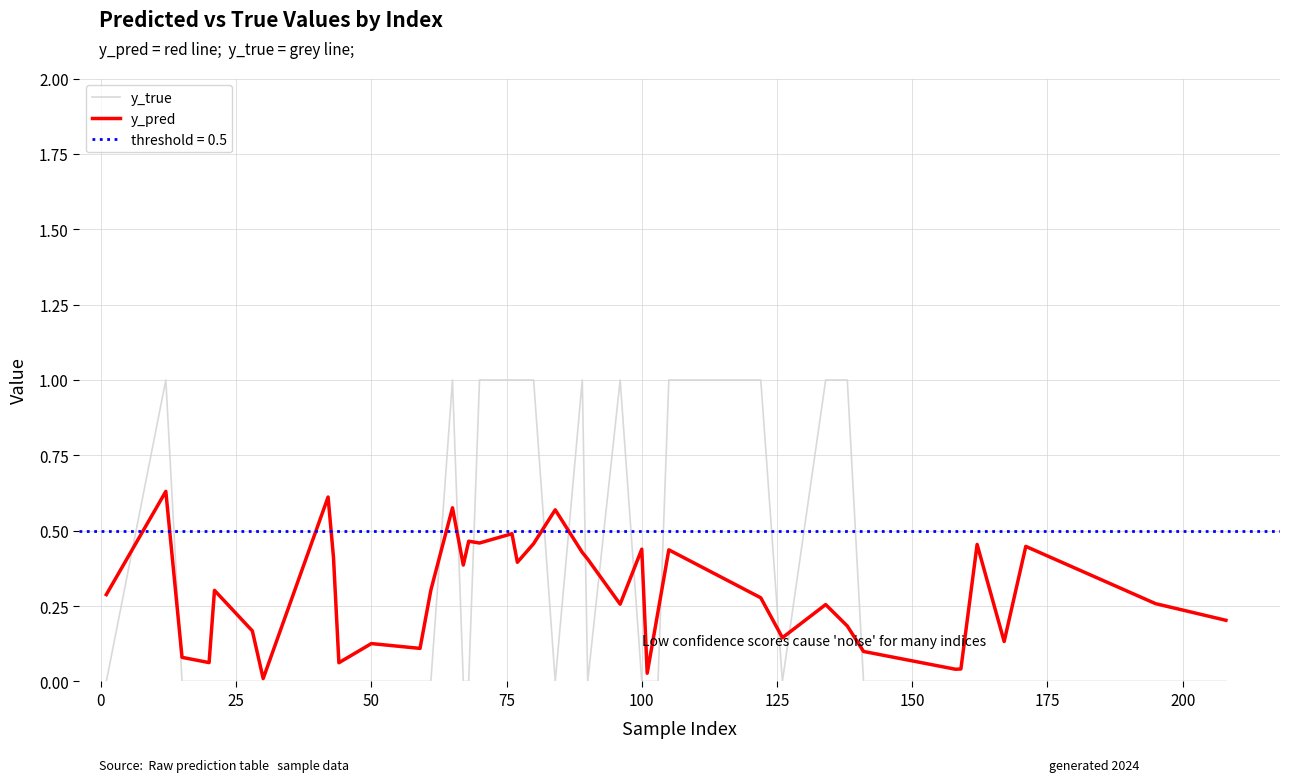

Does the chart display data point markers on the line(s)?

No